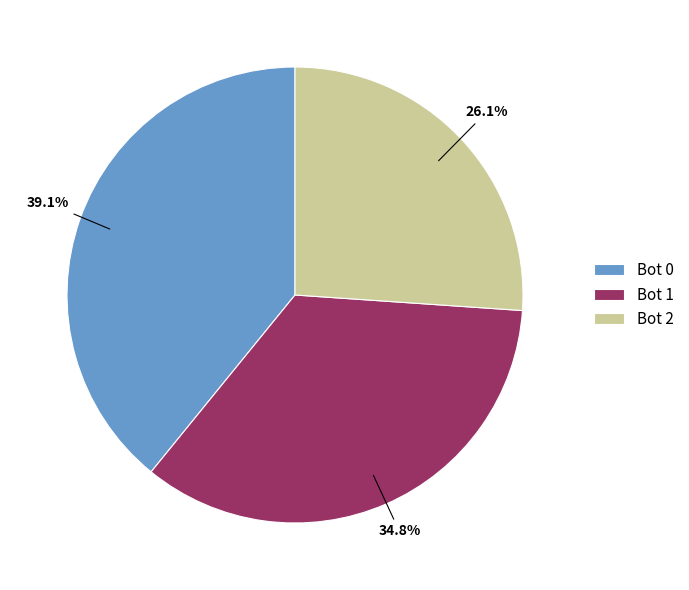

How many segments does this pie chart have?

3